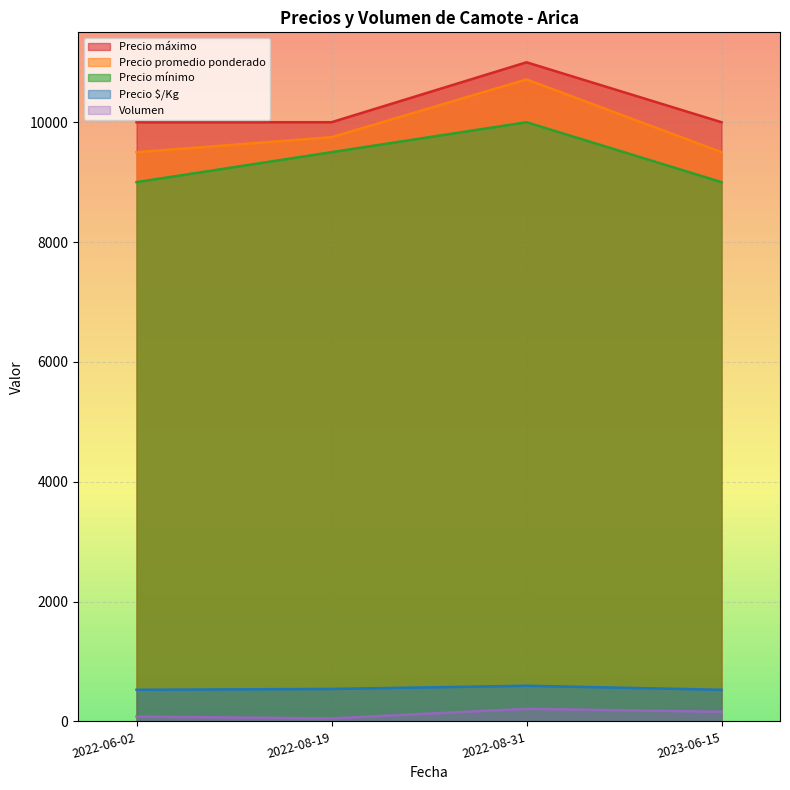

Between 2022-08-31 and 2023-06-15, which series saw the biggest shift?

Precio promedio ponderado